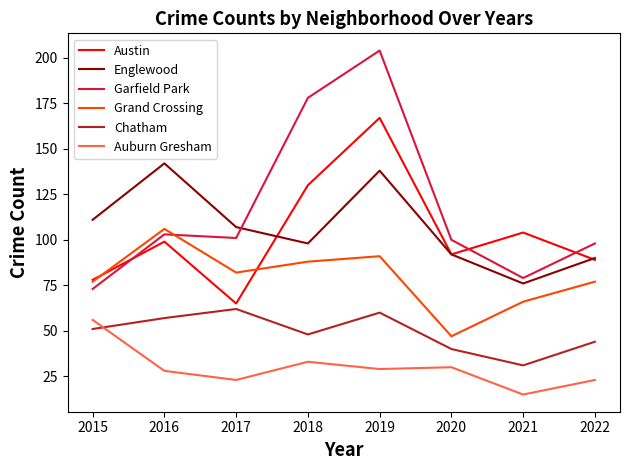

The value of Chatham at 2015 is 85. True or false?

False